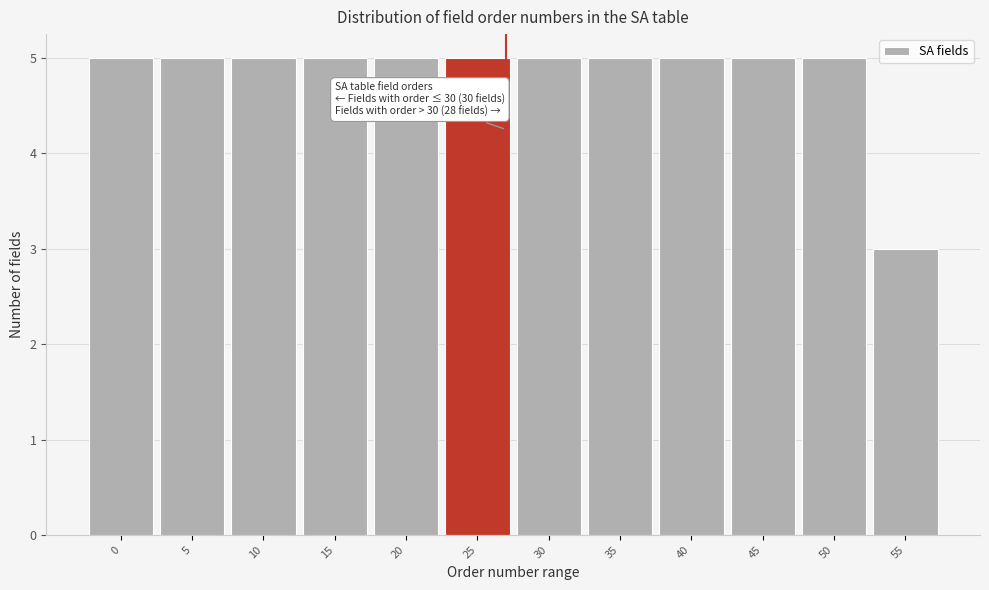

Reading left to right, list all the values displayed in this chart.

0=5	5=5	10=5	15=5	20=5	25=5	30=5	35=5	40=5	45=5	50=5	55=3